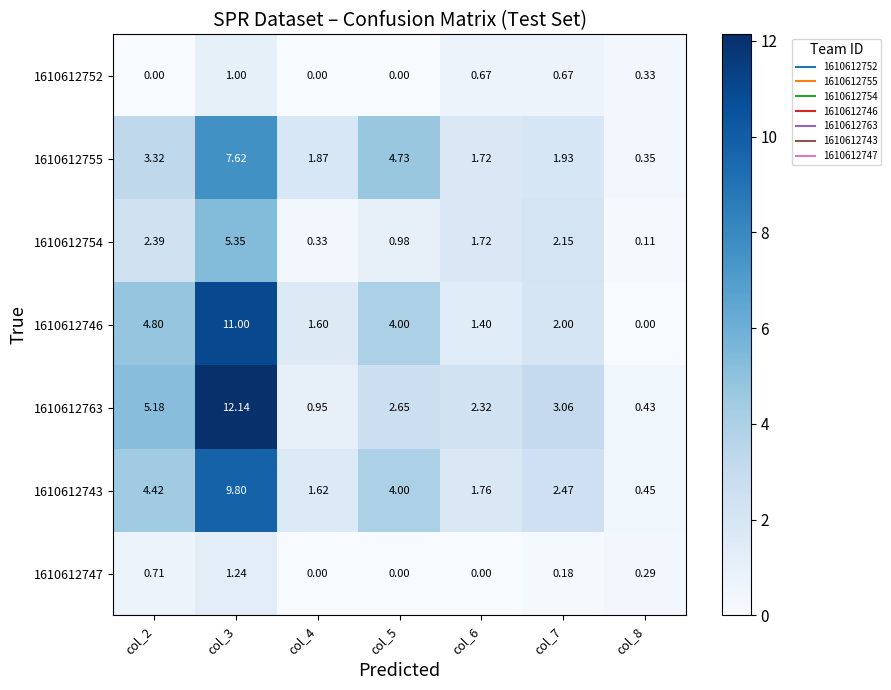

Is the value of 1610612747 at col_8 greater than the value of 1610612743 at col_3?

No